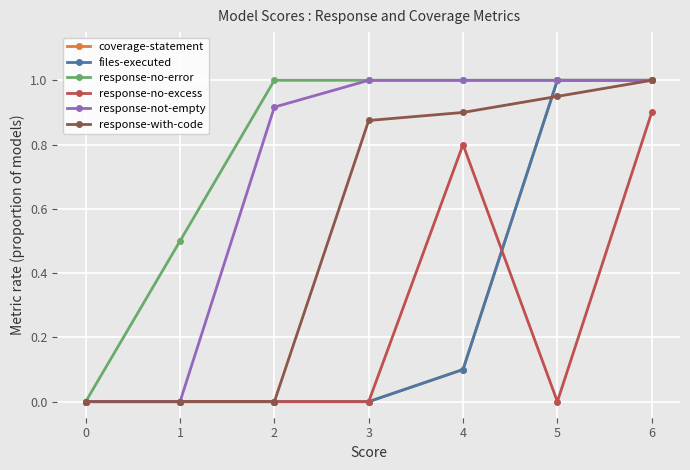

What is the highest value of the response-with-code series?

1.0